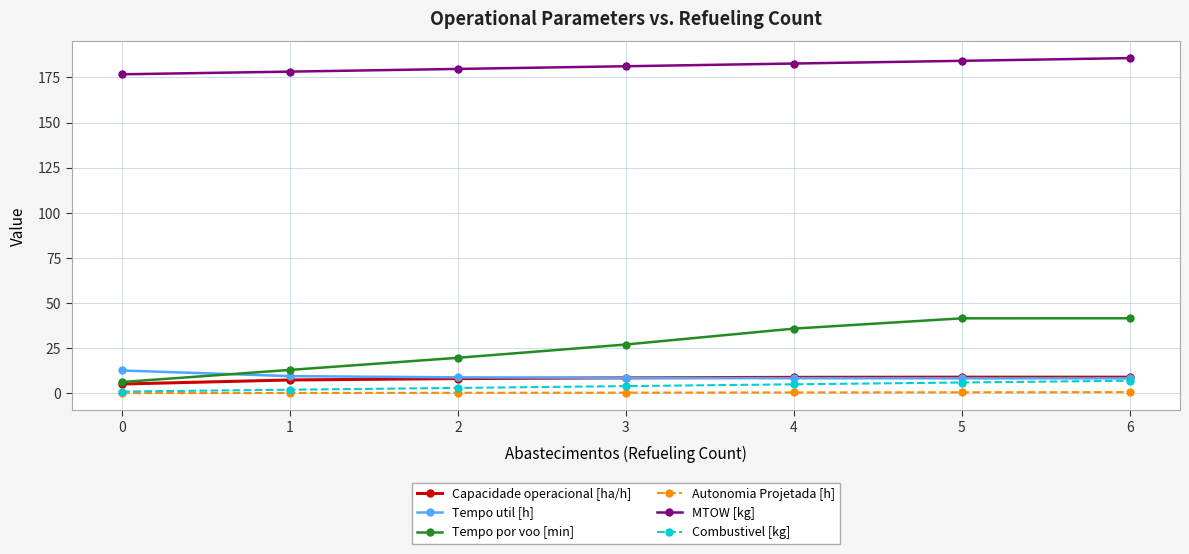

What is the difference between the maximum and second lowest values in the Combustivel [kg] series?

5.0